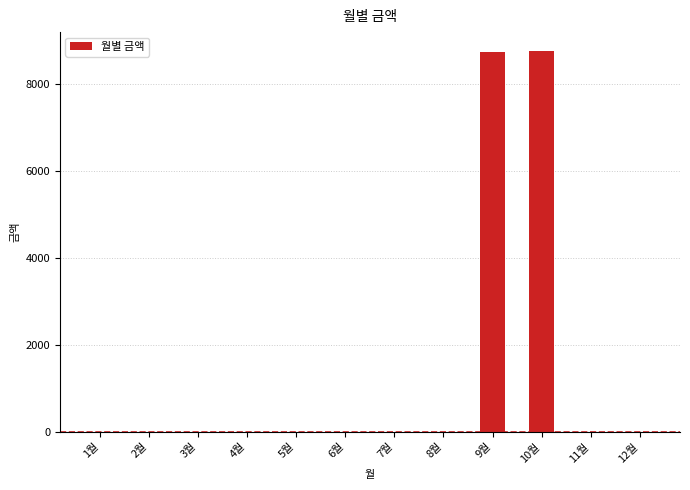

Is it true that the value at 11월 is 0?

True